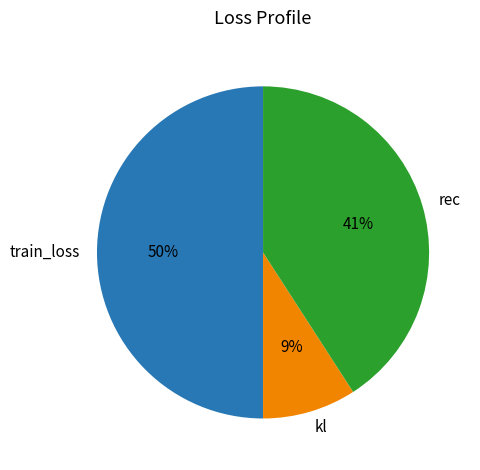

Between train_loss and kl, which is larger?

train_loss